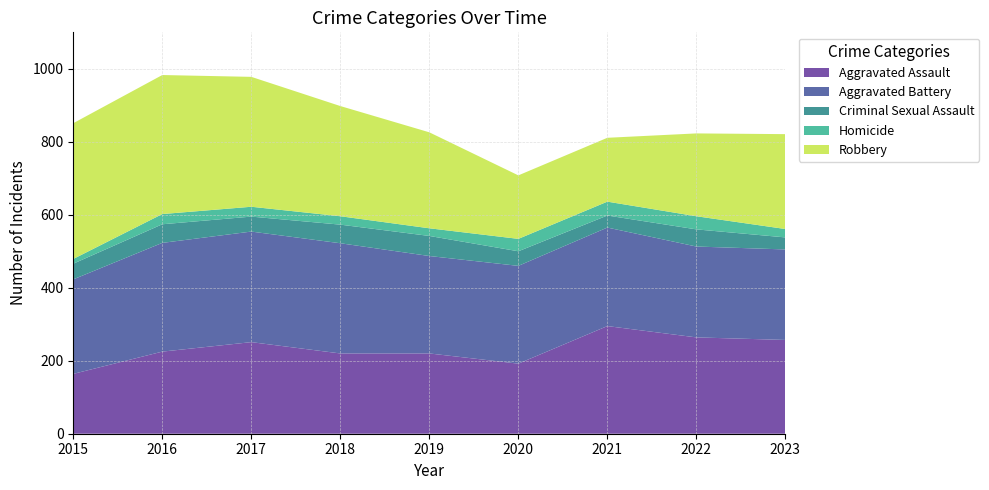

Reading left to right, extract all data points from this chart.

Aggravated Assault: 164	225	251	220	220	192	295	264	257
Aggravated Battery: 259	298	303	302	267	268	270	249	248
Criminal Sexual Assault: 43	51	41	51	55	40	33	47	33
Homicide: 13	28	27	23	21	34	38	36	23
Robbery: 372	381	356	302	263	174	175	227	260